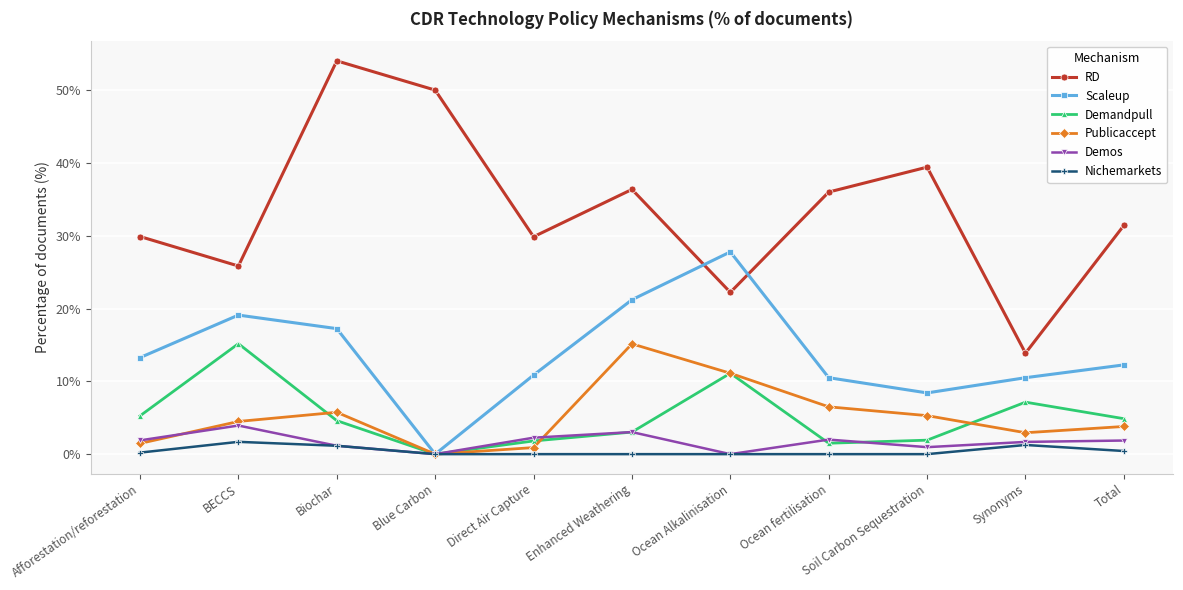

What is the maximum value for Nichemarkets?

1.7